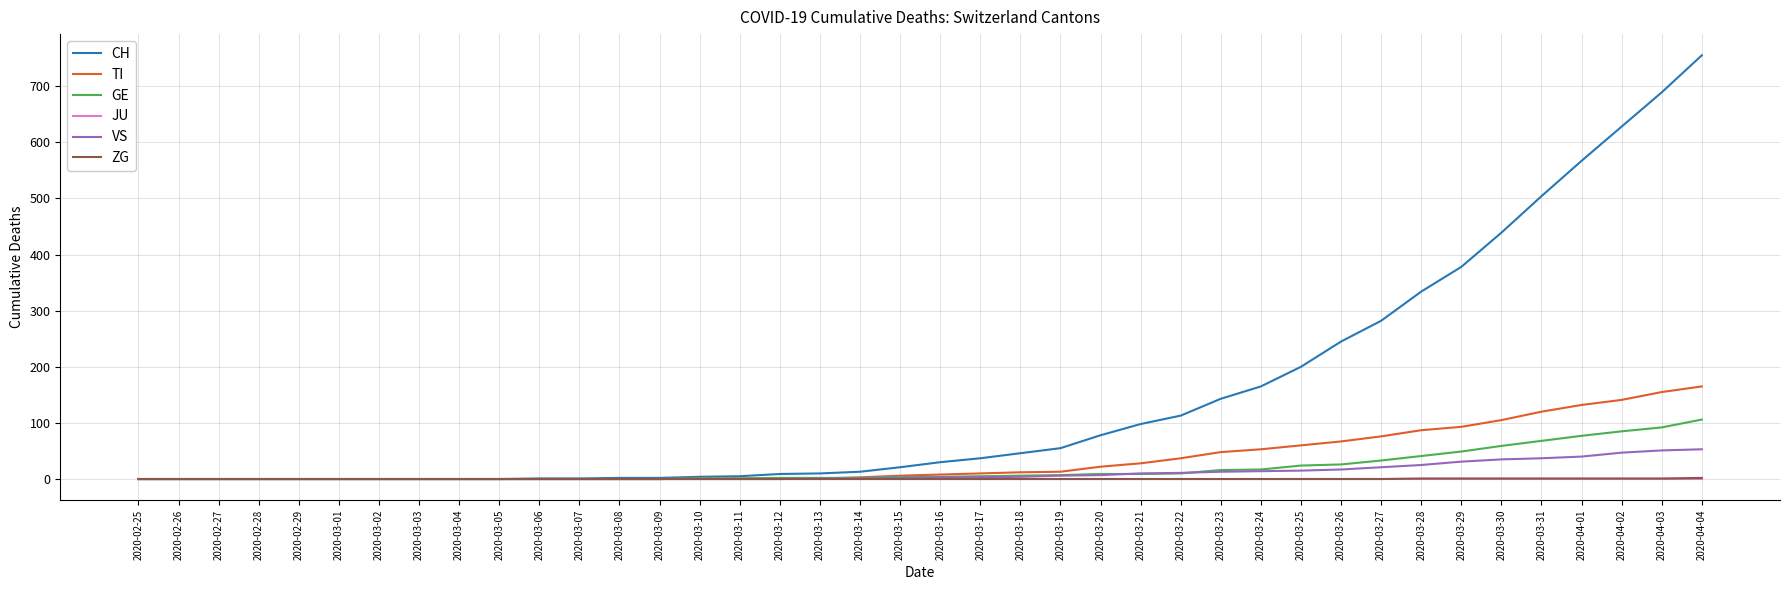

Which category has the highest value across all series?

2020-04-04